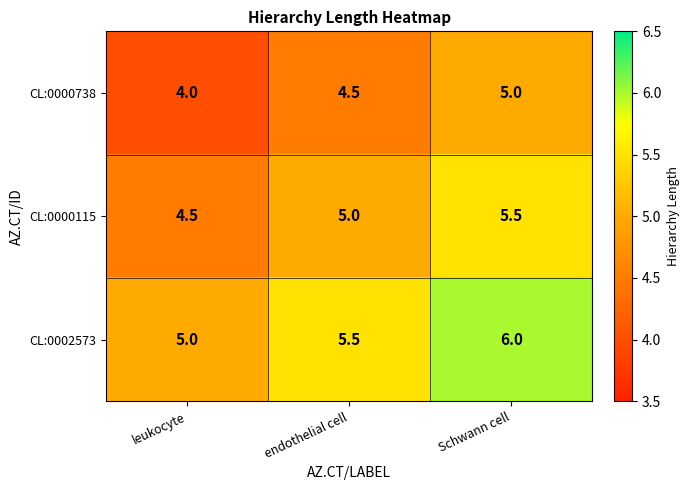

Which series has the largest total across all categories?

CL:0002573